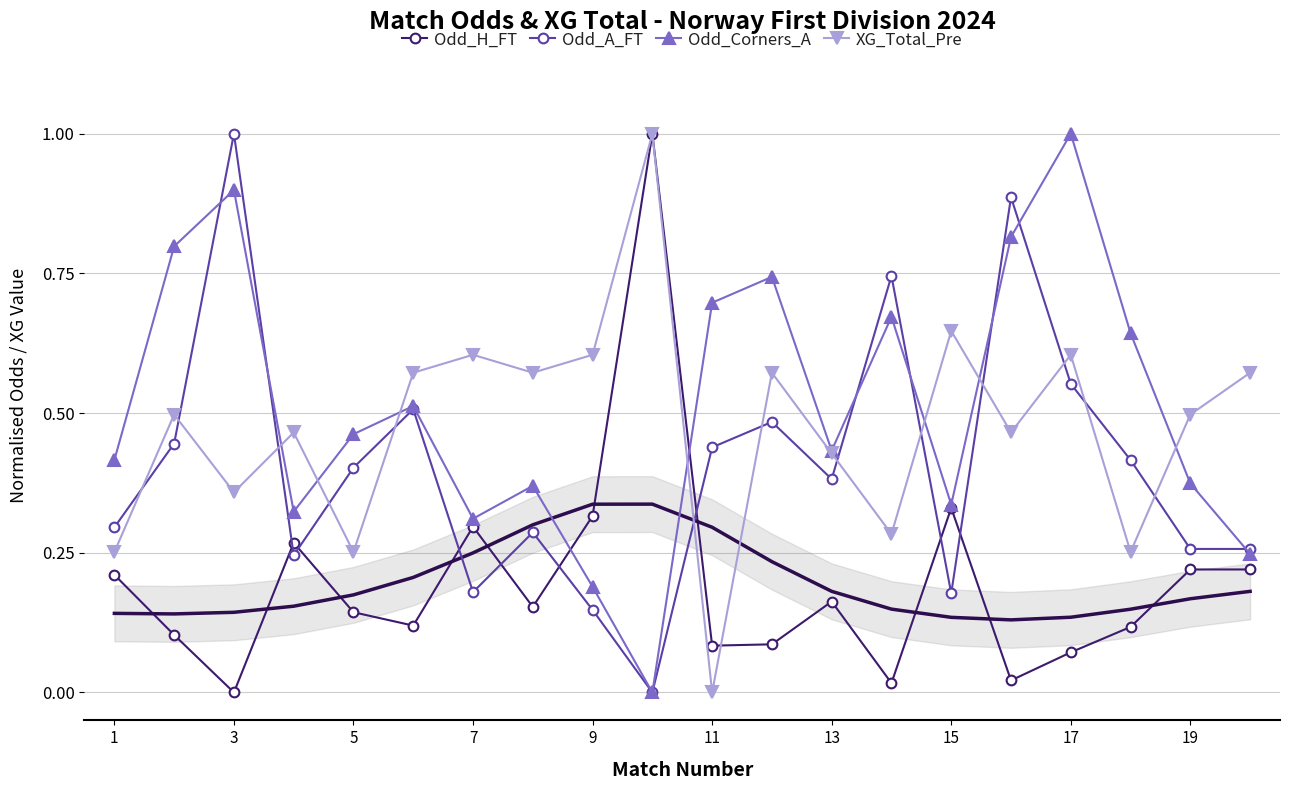

Which series ends up on top after the final intersection of Odd_A_FT and XG_Total_Pre?

XG_Total_Pre